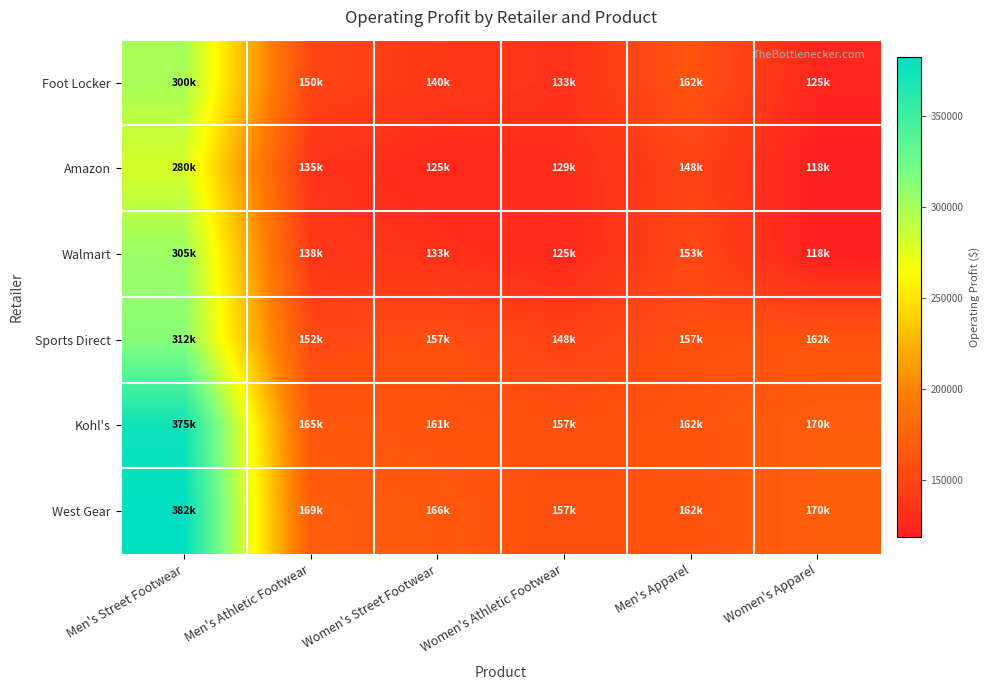

Reading left to right, list all the values displayed in this chart.

Foot Locker: Men's Street Footwear=300000	Men's Athletic Footwear=150000	Women's Street Footwear=140000	Women's Athletic Footwear=133875	Men's Apparel=162000	Women's Apparel=125000
Amazon: Men's Street Footwear=280000	Men's Athletic Footwear=135000	Women's Street Footwear=125999	Women's Athletic Footwear=129937	Men's Apparel=148500	Women's Apparel=118750
Walmart: Men's Street Footwear=305000	Men's Athletic Footwear=138750	Women's Street Footwear=133000	Women's Athletic Footwear=125999	Men's Apparel=153000	Women's Apparel=118750
Sports Direct: Men's Street Footwear=312500	Men's Athletic Footwear=152625	Women's Street Footwear=157500	Women's Athletic Footwear=148750	Men's Apparel=157500	Women's Apparel=162500
Kohl's: Men's Street Footwear=375000	Men's Athletic Footwear=165000	Women's Street Footwear=161875	Women's Athletic Footwear=157500	Men's Apparel=162000	Women's Apparel=170625
West Gear: Men's Street Footwear=382500	Men's Athletic Footwear=169125	Women's Street Footwear=166250	Women's Athletic Footwear=157500	Men's Apparel=162000	Women's Apparel=170625